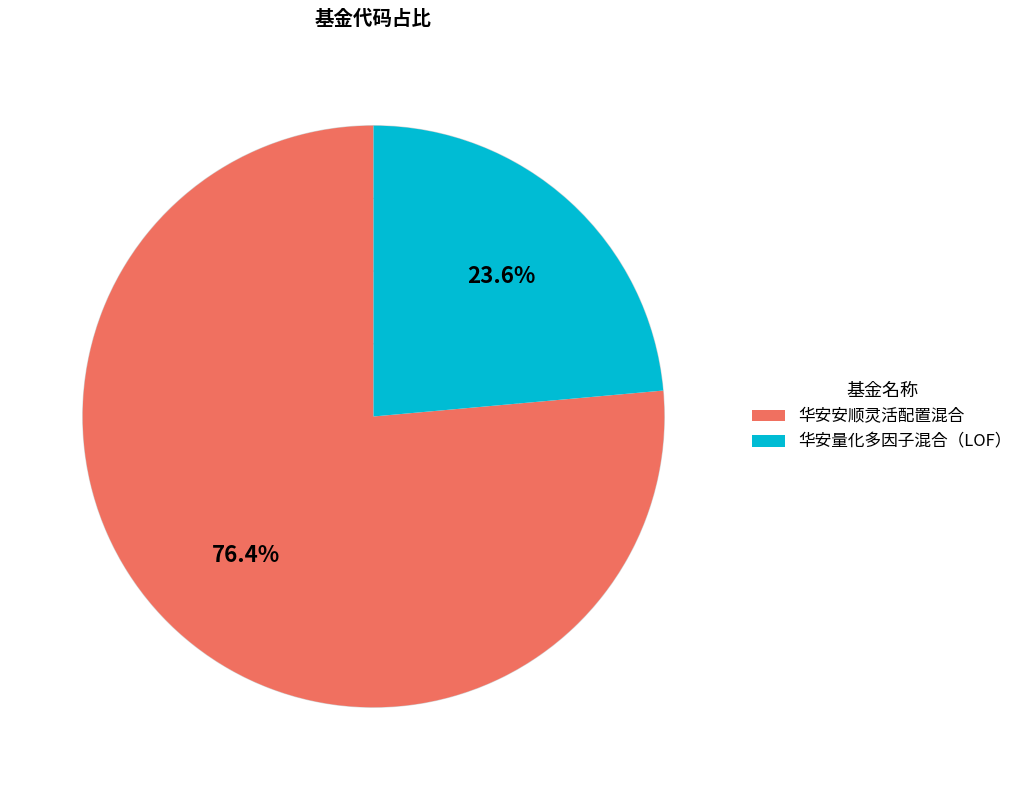

Approximately how many times larger is the value at 华安量化多因子混合（LOF） compared to 华安安顺灵活配置混合?

0.3